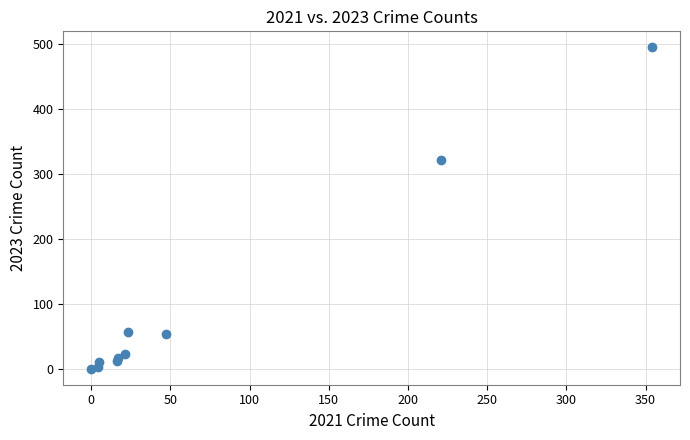

What Y value in the scatter plot is closest to 247?

322